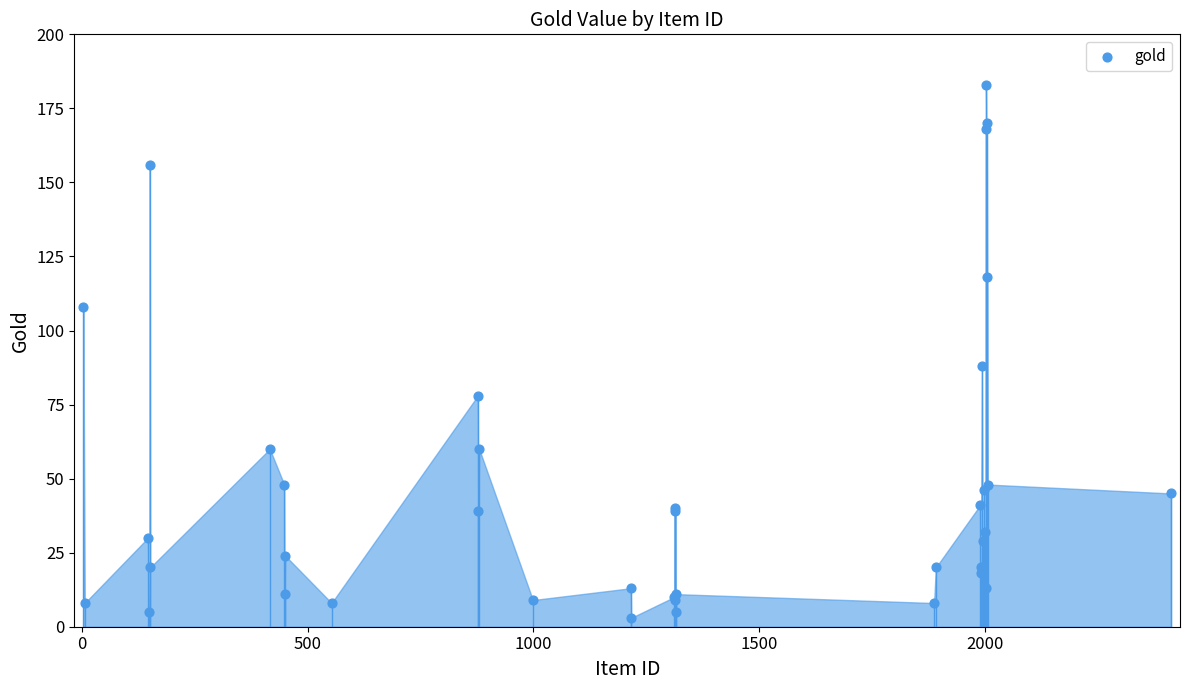

What Y value in the scatter plot is closest to 93?

88